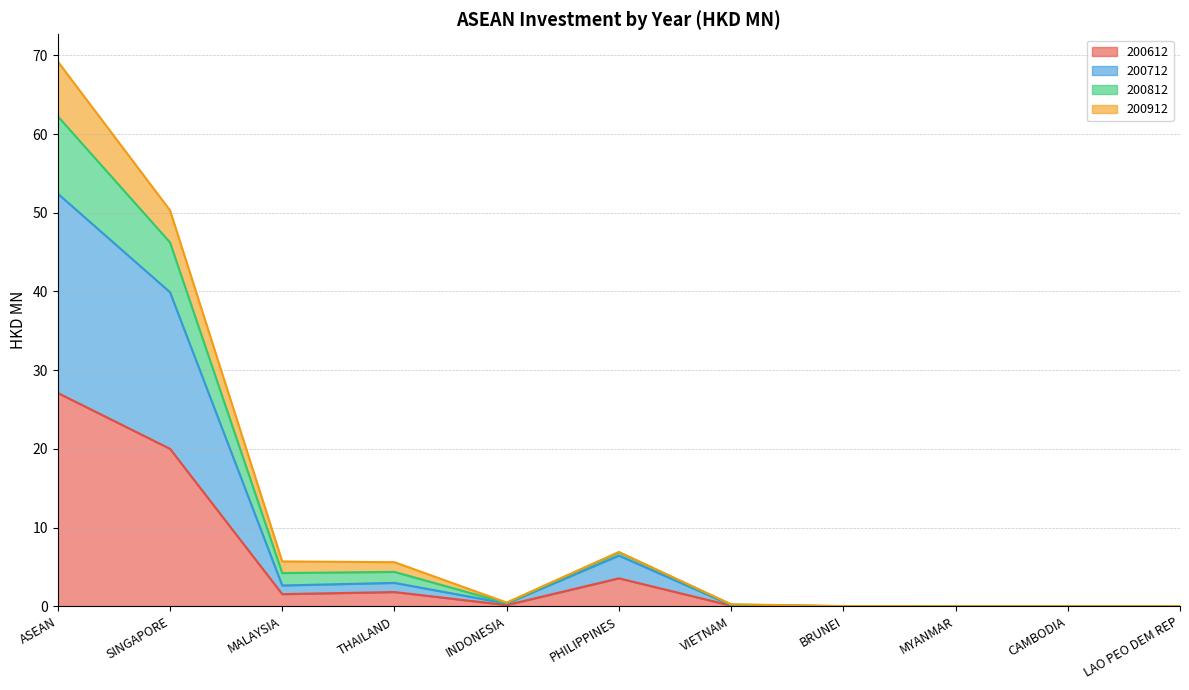

Is the value of 200712 at MALAYSIA greater than the value of 200612 at BRUNEI?

Yes